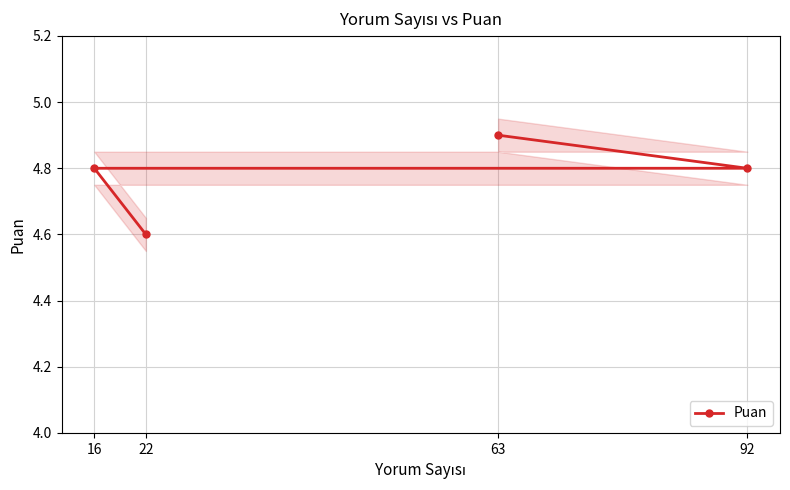

At which label is the value closest to 4?

22